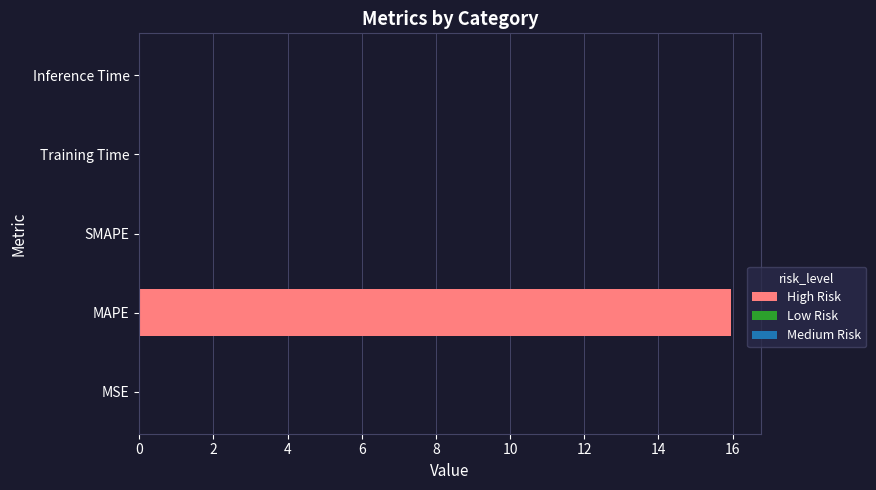

The value at MSE is 0.0. True or false?

True